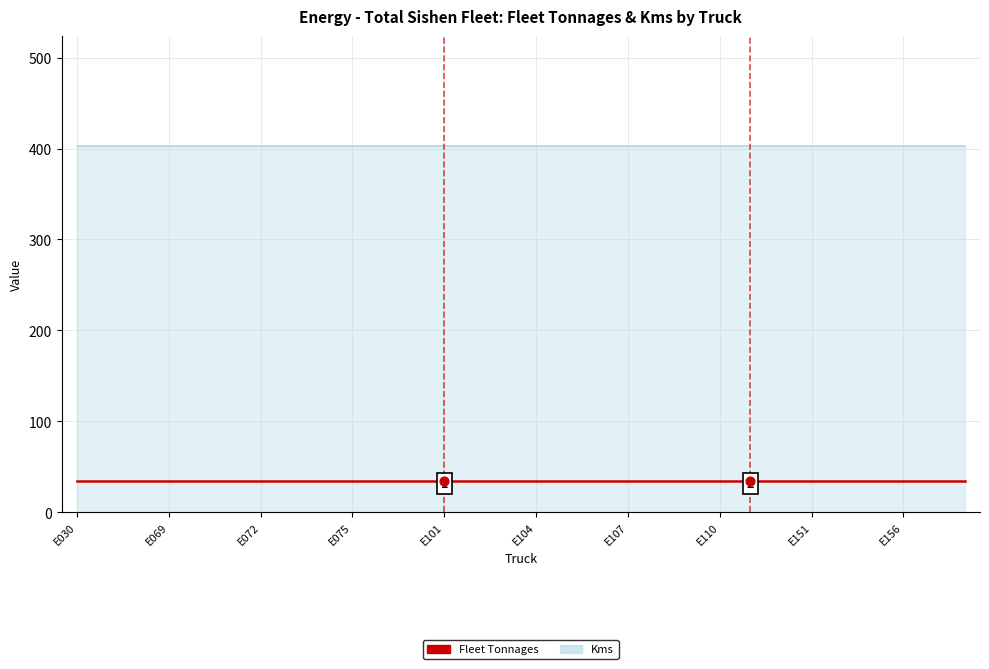

Is the value of Fleet Tonnages at E151 greater than the value of Kms at E107?

No